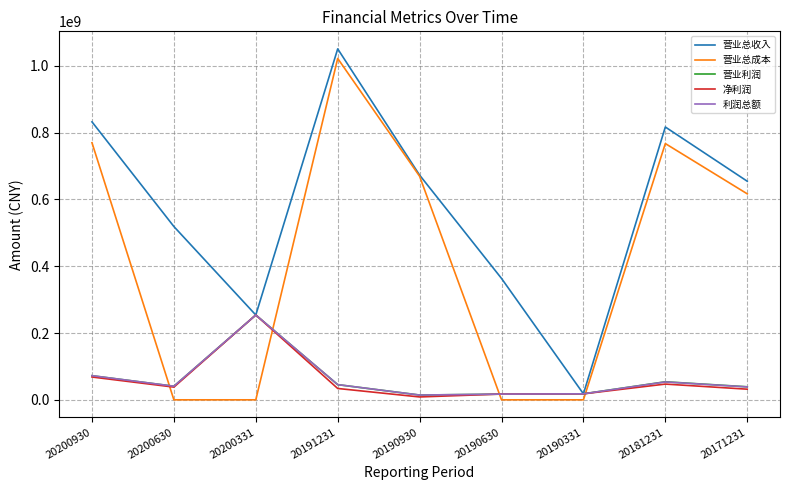

What is the highest value of the 营业总收入 series?

1050895995.2